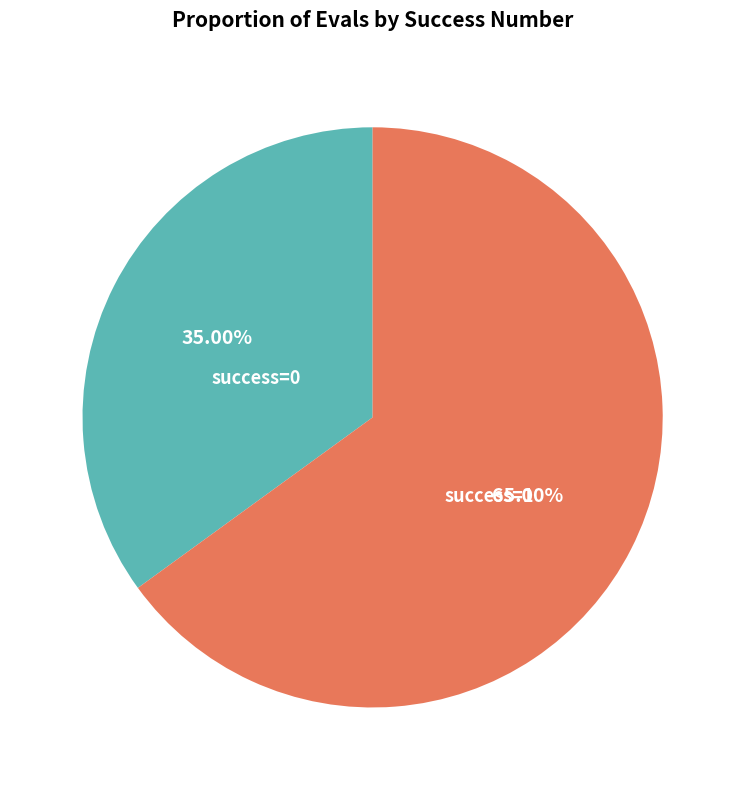

Count the number of slices in the pie.

2